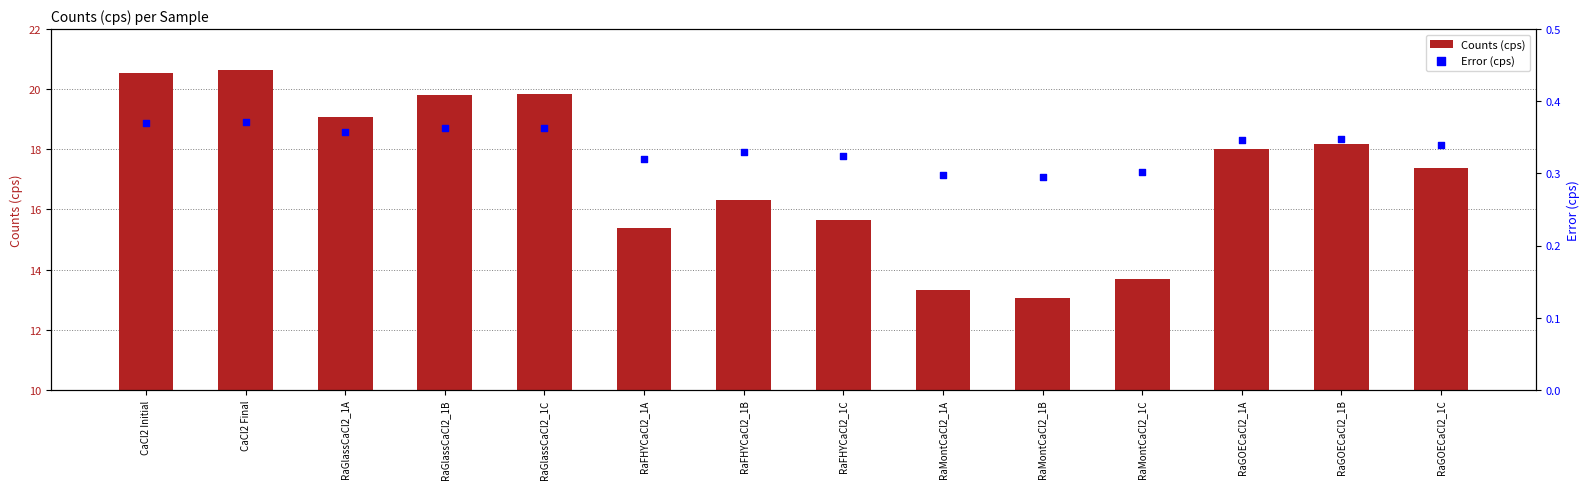

At which category is the sum across all series the highest?

CaCl2 Final